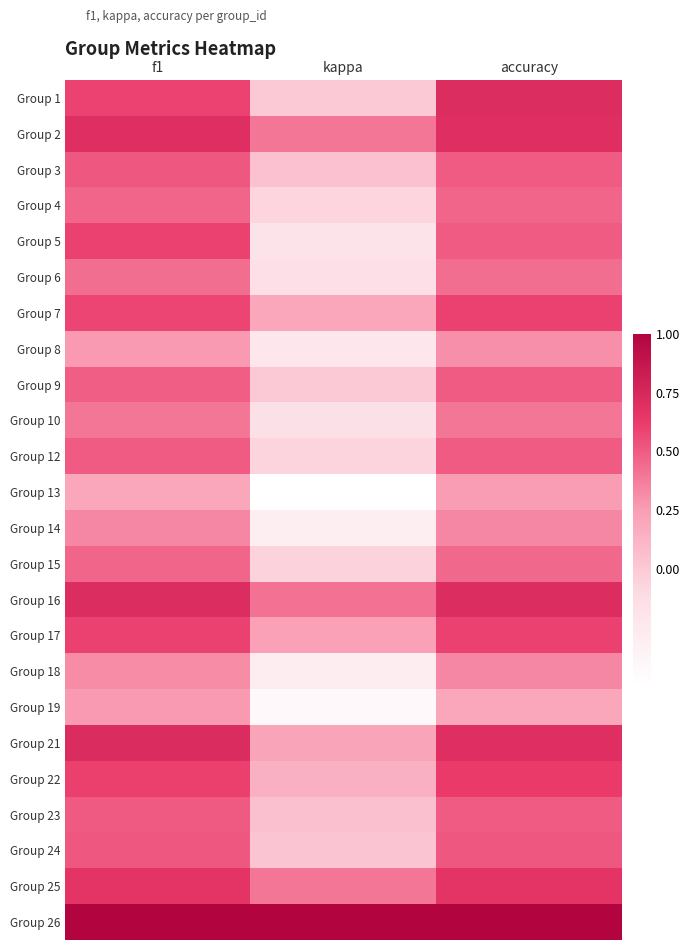

At how many categories does at least one series exceed 0?

3